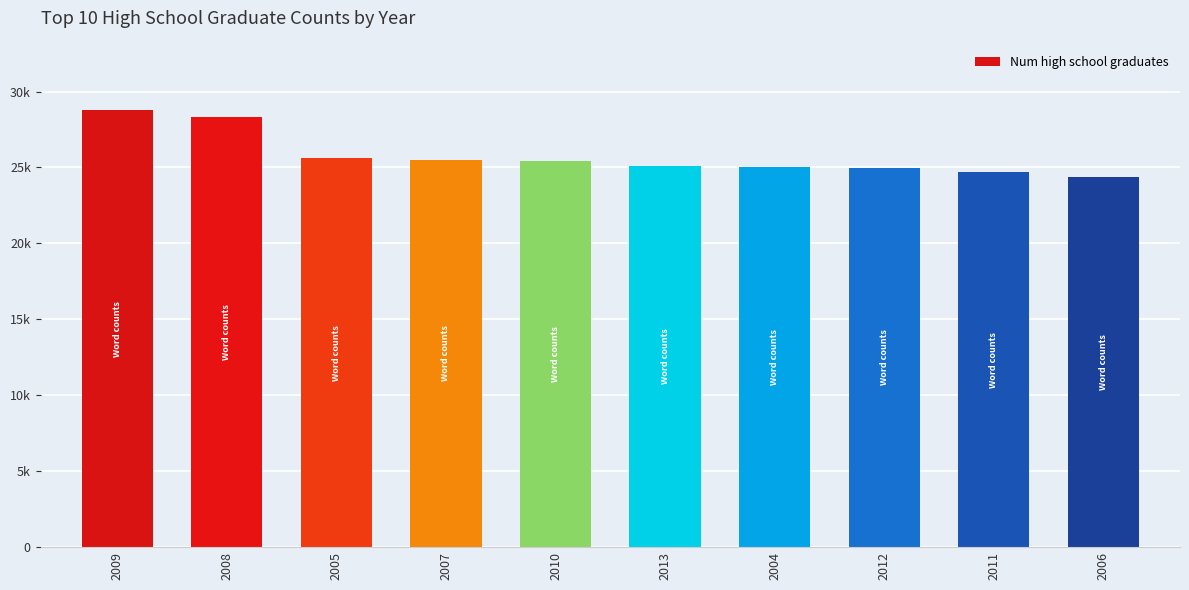

What is the average value?

25774